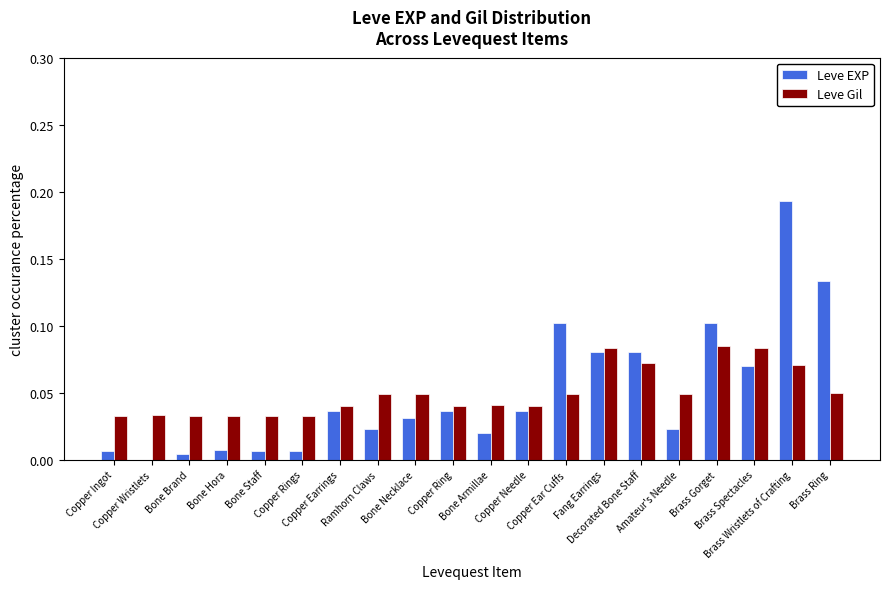

Are the bars horizontal?

No